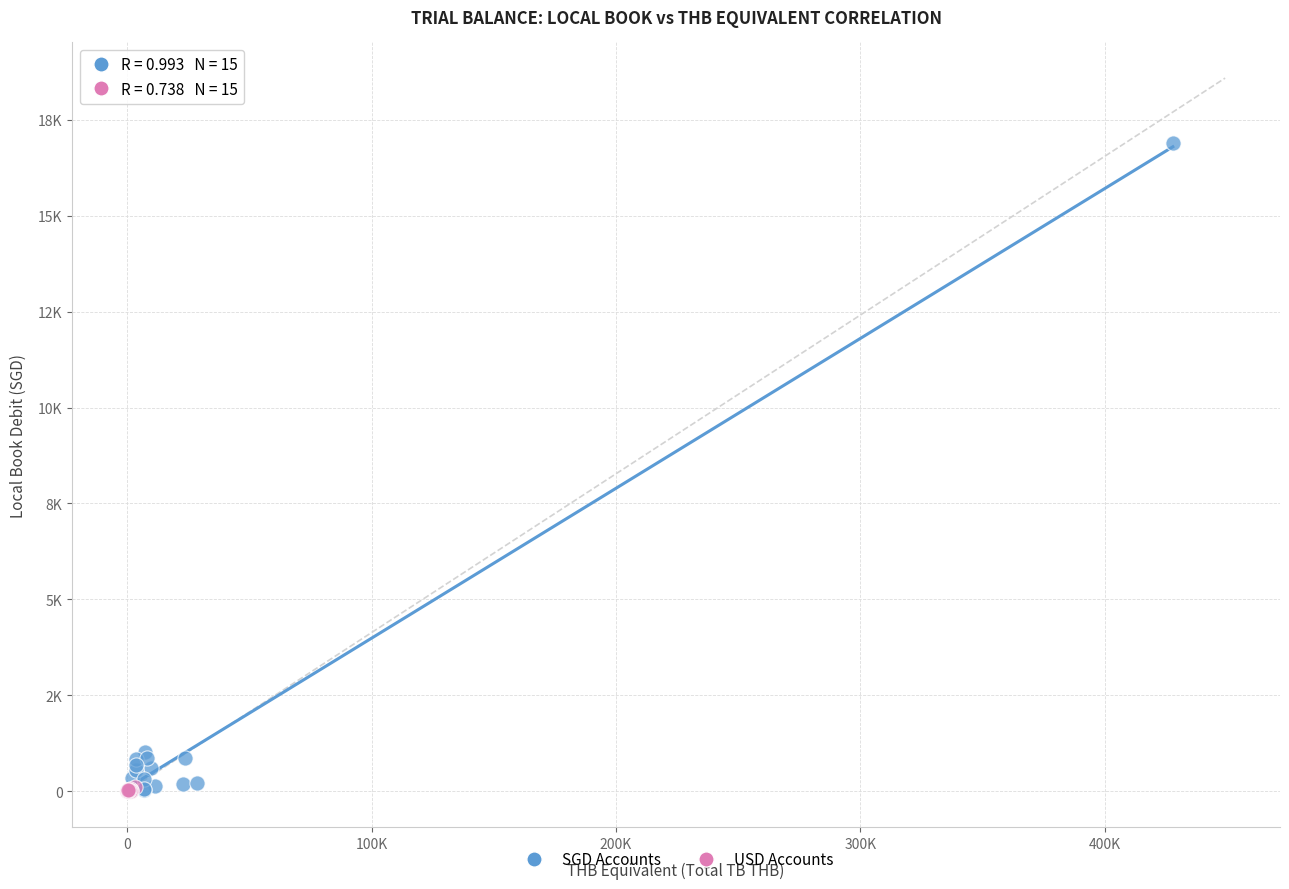

What are all the series names shown in the legend?

SGD Accounts, USD Accounts